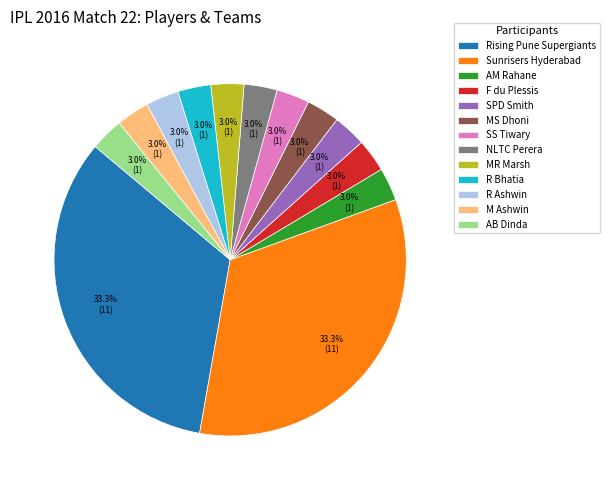

The MR Marsh slice represents 15% of the pie. True or false?

False